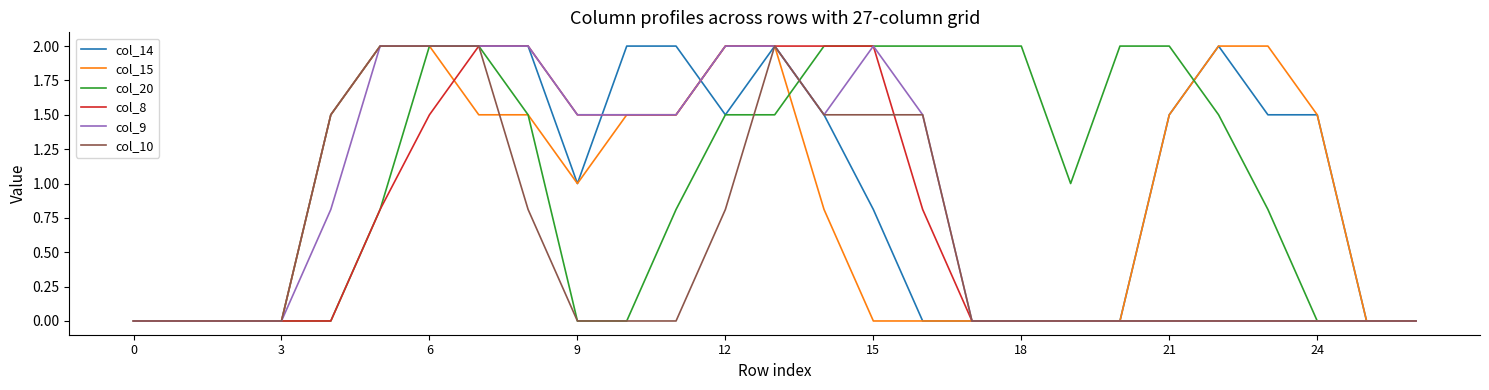

What is the maximum value shown in the chart?

2.0